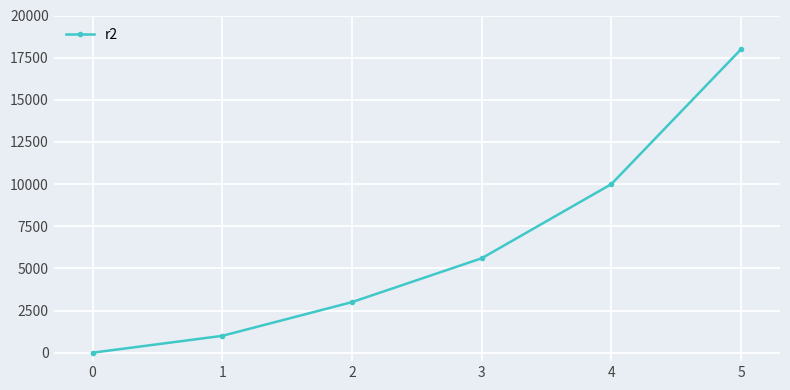

Does the chart display data point markers on the line(s)?

Yes